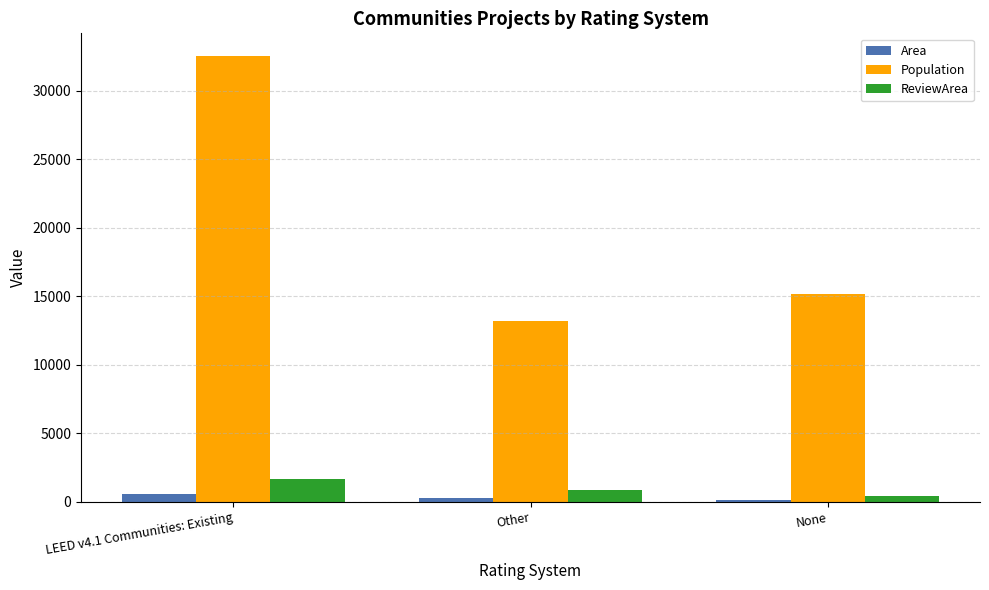

At how many categories does at least one series exceed 6792?

3